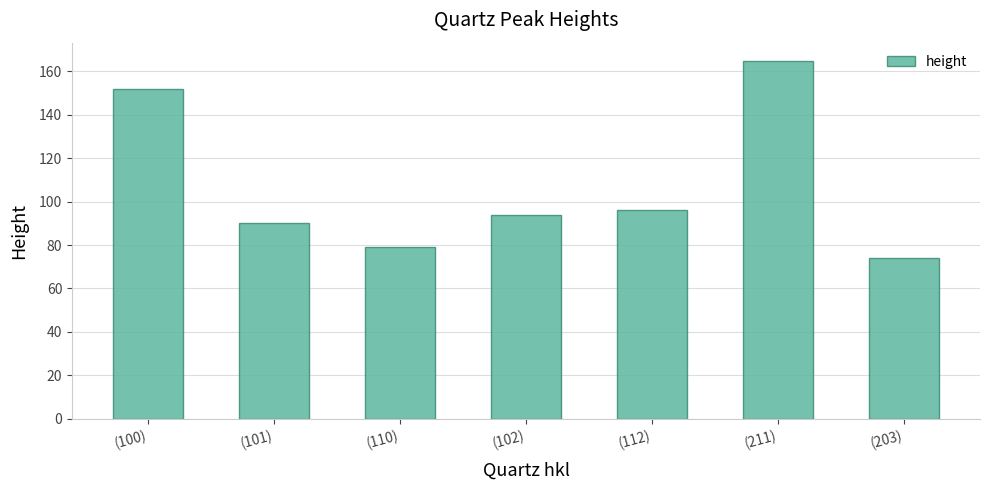

Is it true that the value at (211) is 165?

True